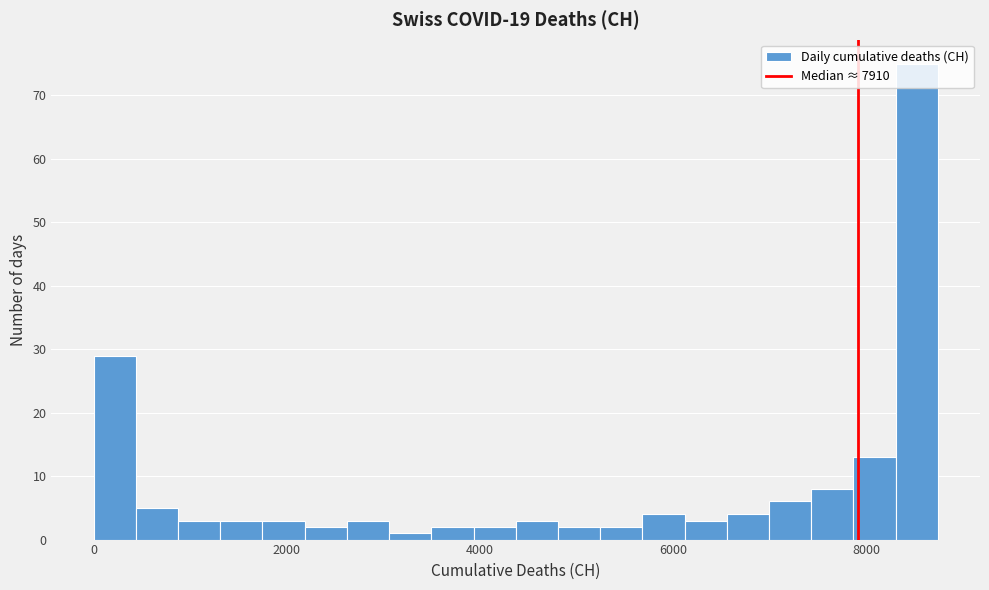

Read against the x-axis, roughly where is the centre of the tallest bar?

8600